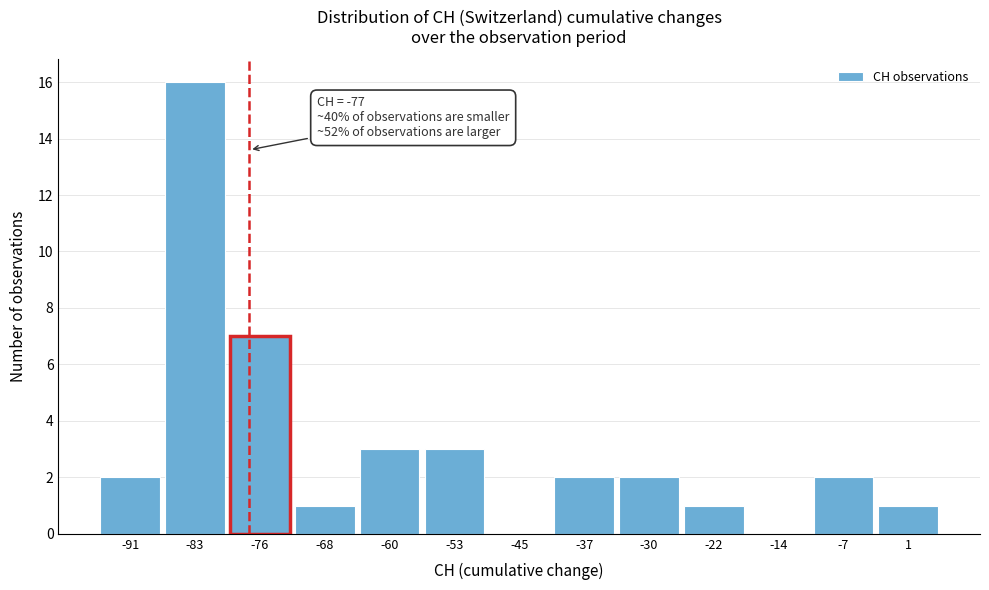

Over which range of the x-axis is the bar tallest?

-87 to -80